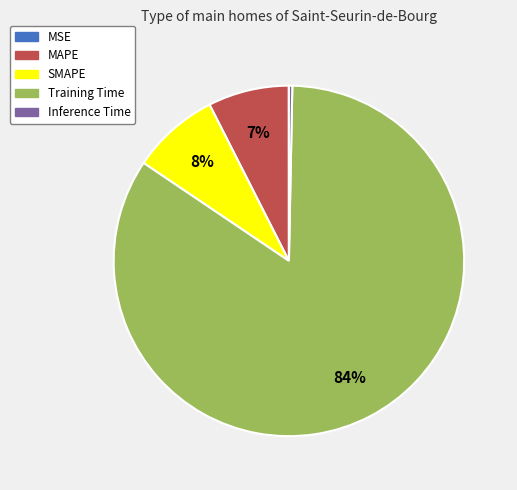

To the nearest percent, what is the average slice percentage?

20%